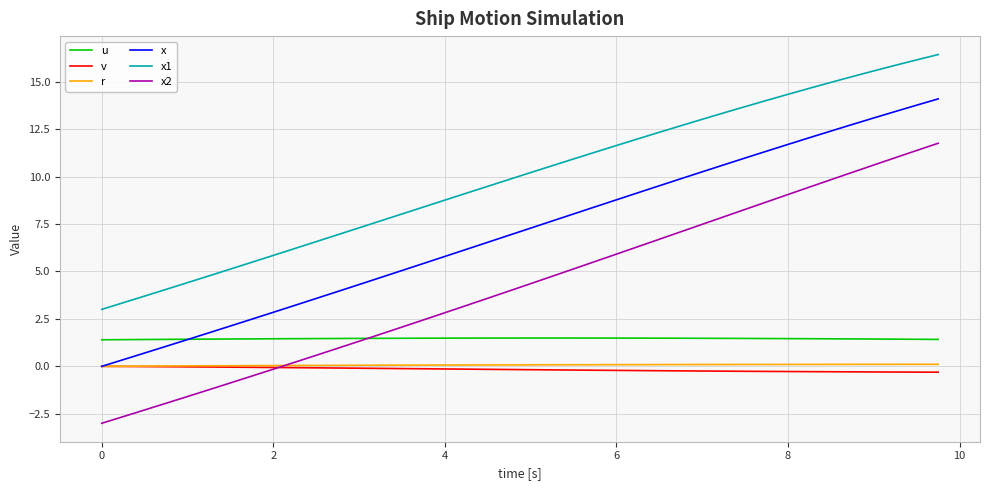

True or false: x and x2 cross at least once.

False